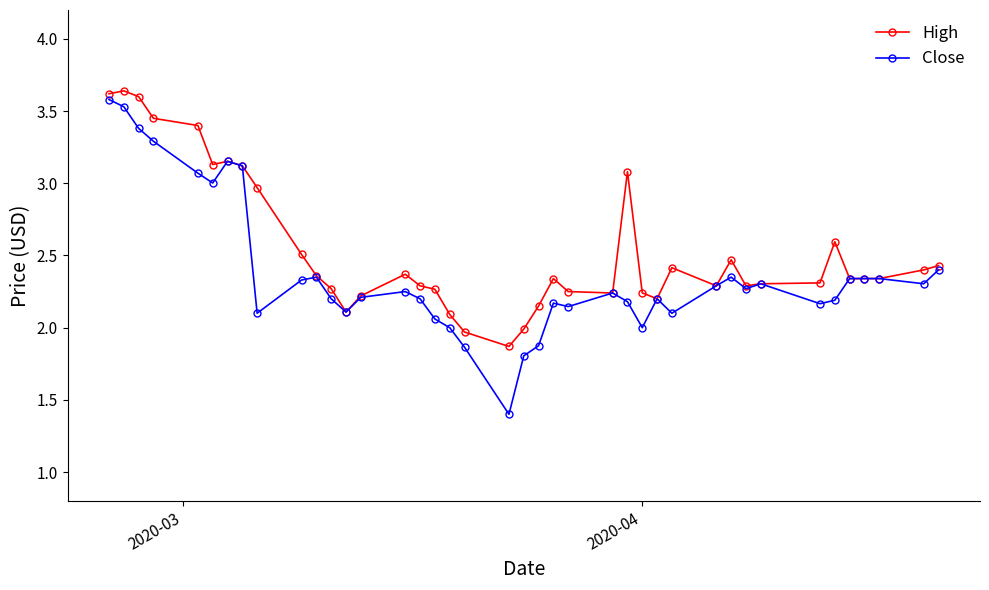

Does the chart display data point markers on the line(s)?

Yes